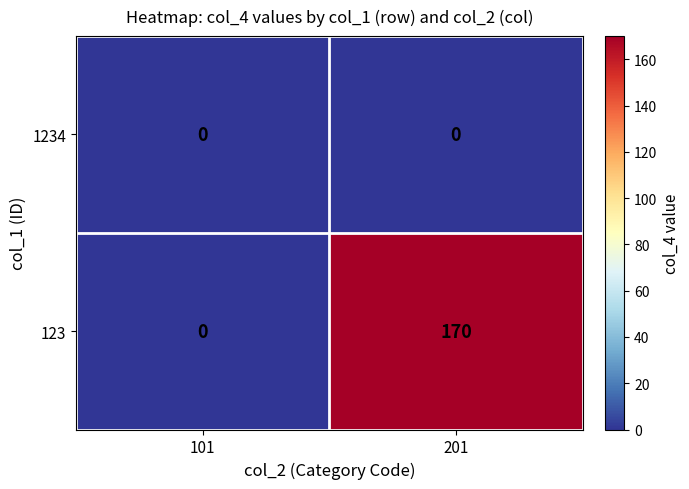

The 1234 series shows 0 at 101. True or false?

True